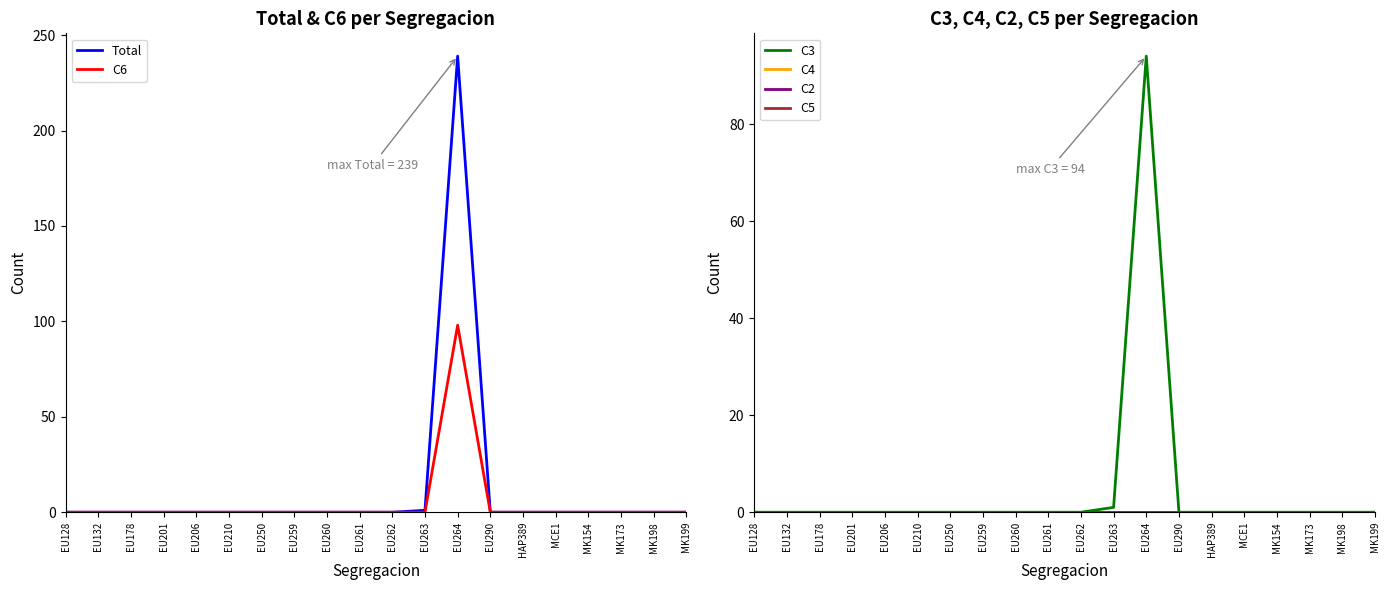

The C2 series shows 0 at EU263. True or false?

True